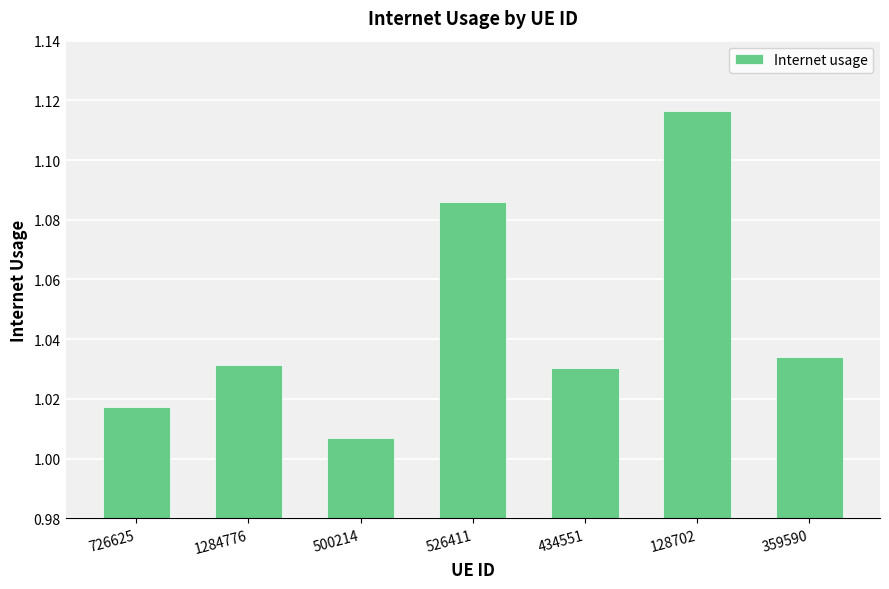

The value at 500214 is 1.5. True or false?

False